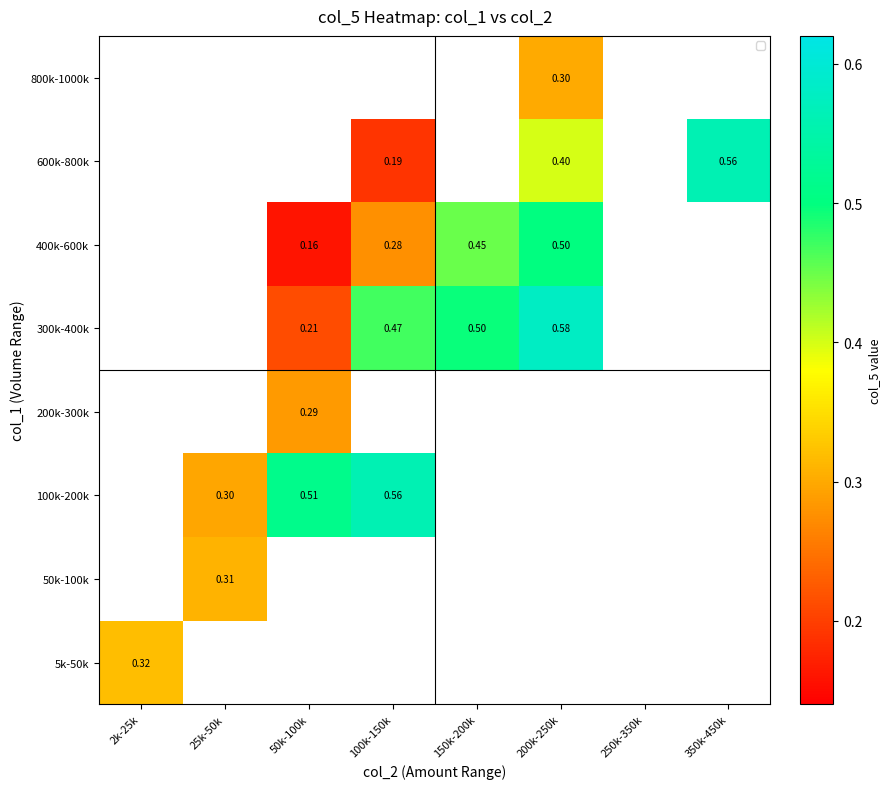

At how many categories does at least one series exceed 0?

7